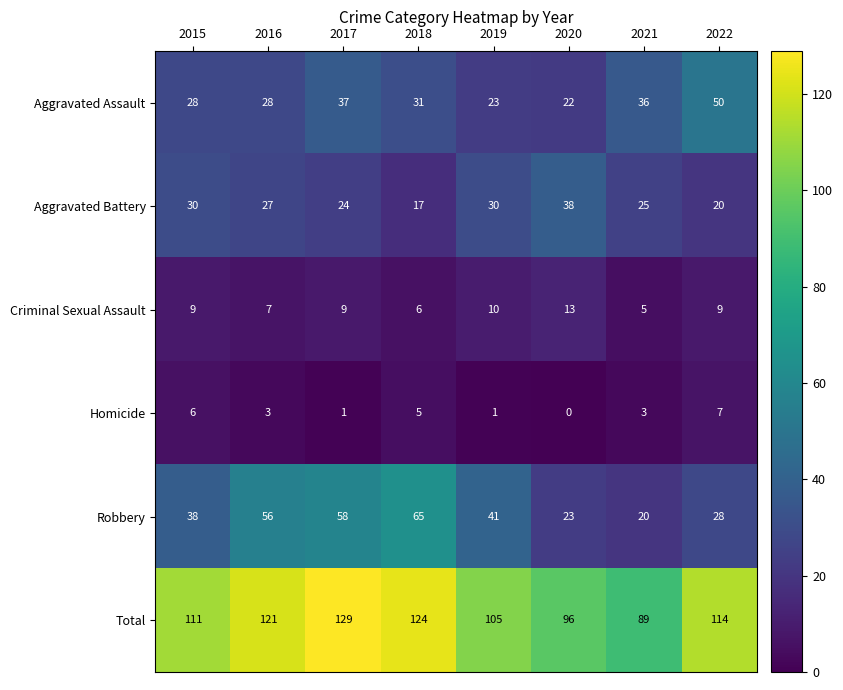

How many data points in Criminal Sexual Assault are less than 9?

3